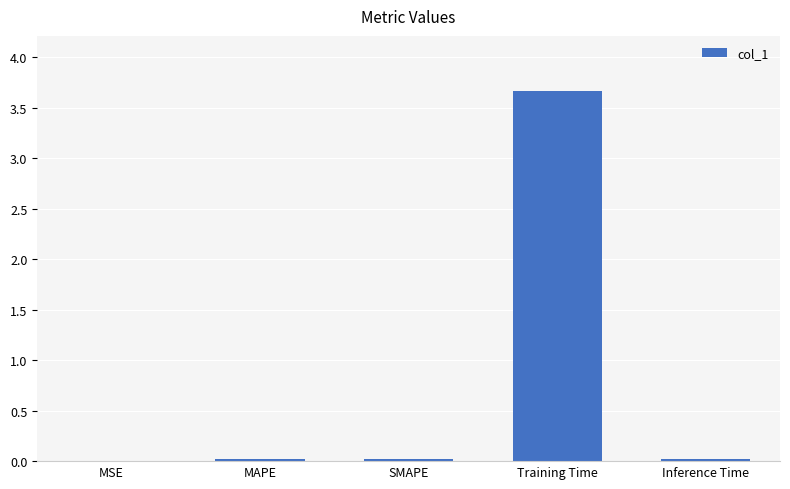

Between MAPE and Training Time, which is larger?

Training Time